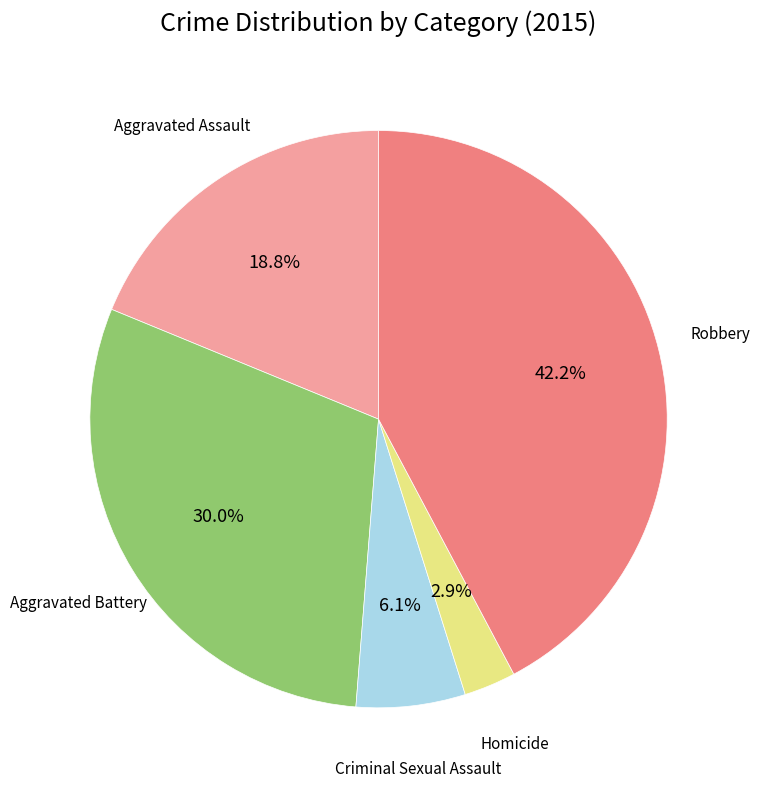

To the nearest percent, what portion does Aggravated Battery represent?

30%